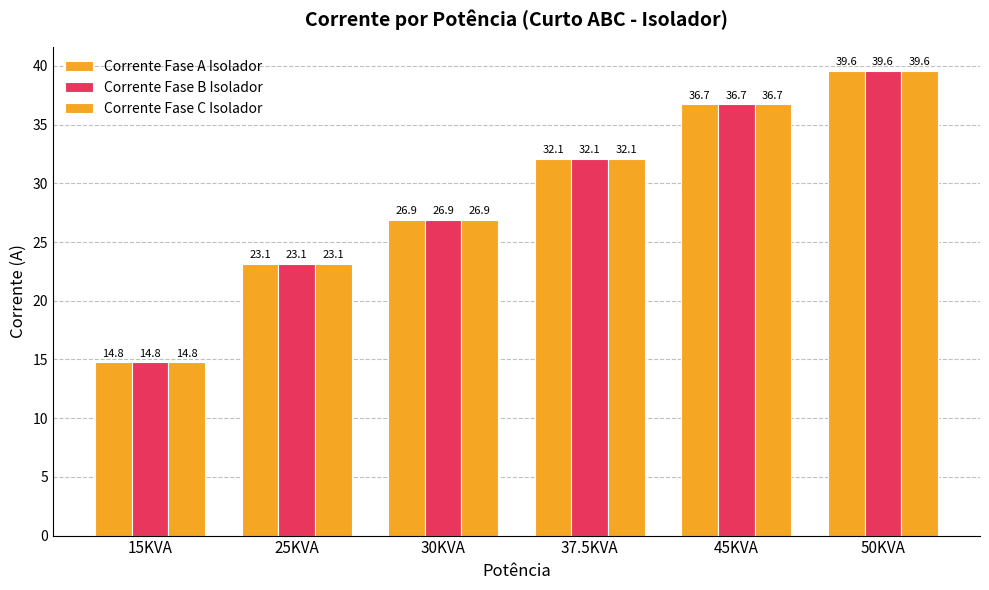

At how many categories does at least one series exceed 38?

1